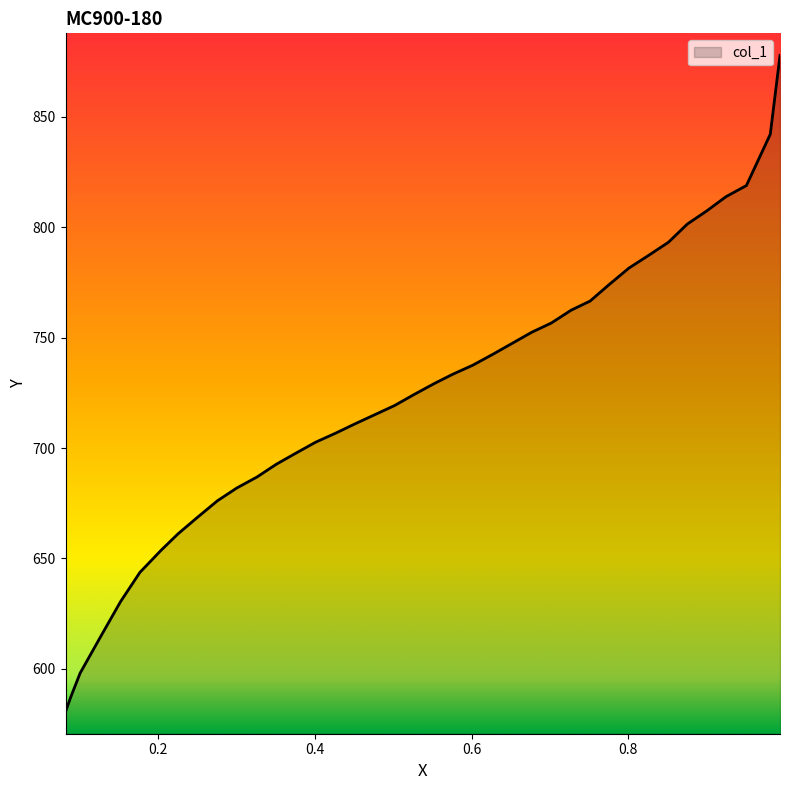

Is it true that the value at 0.8997 is 1152.3?

False